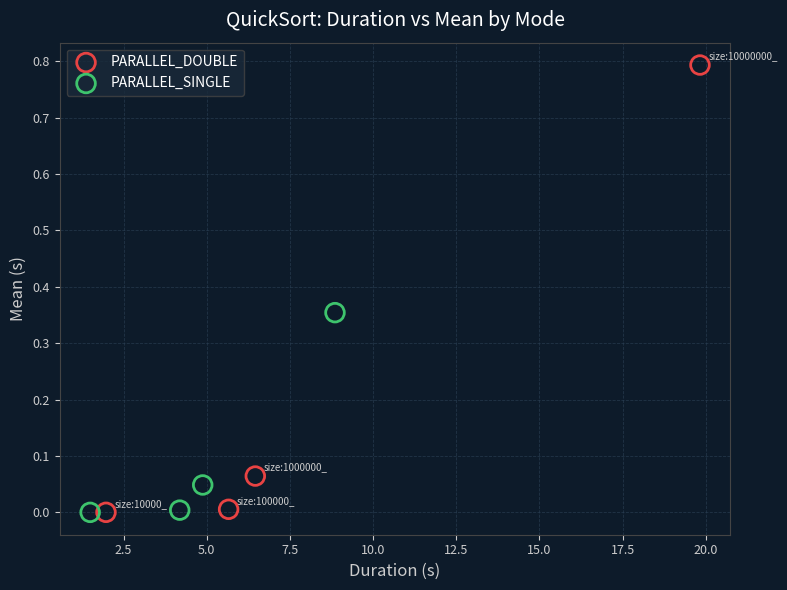

Which series contains the highest Y value?

PARALLEL_DOUBLE